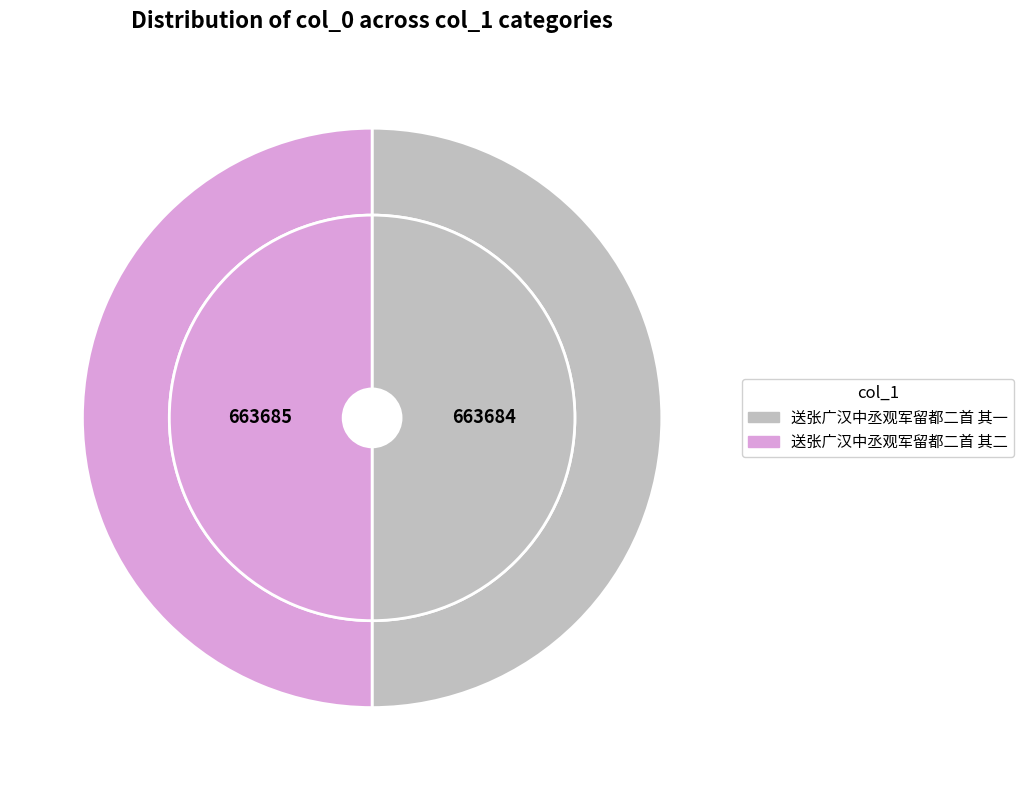

How much of the chart is everything except 送张广汉中丞观军留都二首 其一?

50.0%